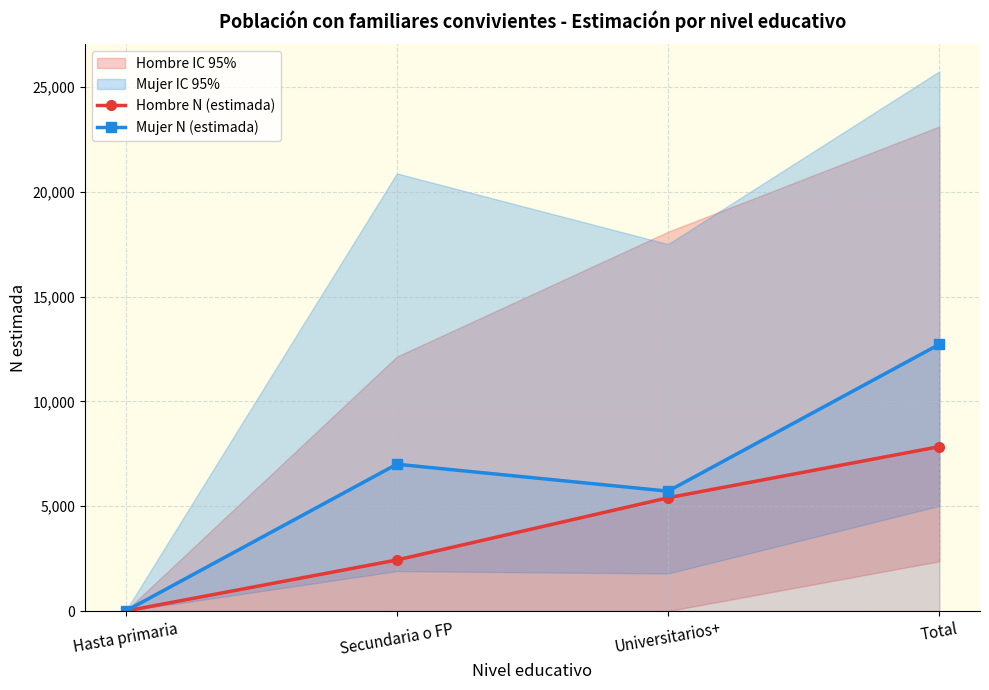

How many Hombre N (estimada) values are between 2437 and 7843?

3